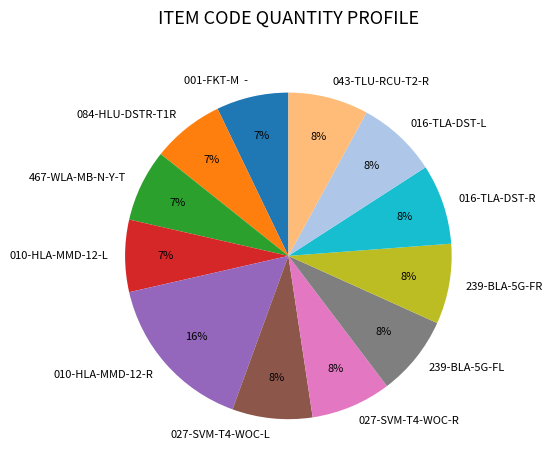

Is there a majority slice in this chart?

No